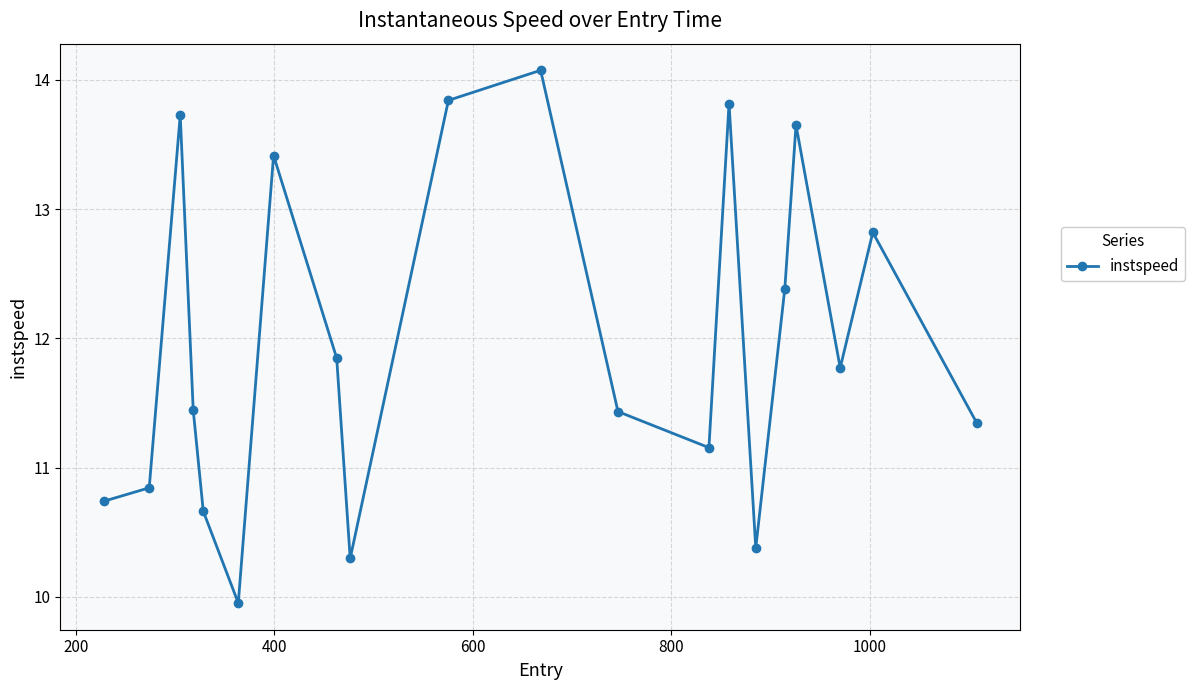

How many data points does each series have?

20